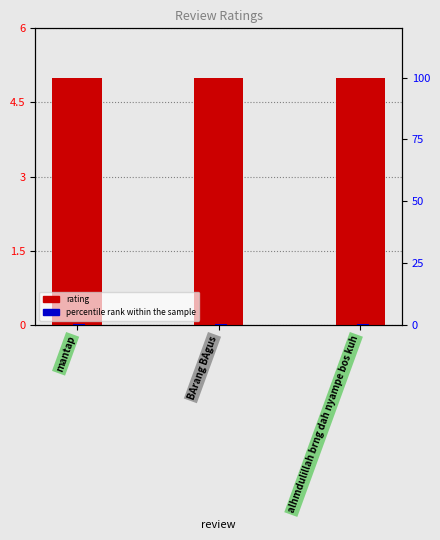

List the series in order of their peak value, lowest first.

percentile rank within the sample, rating